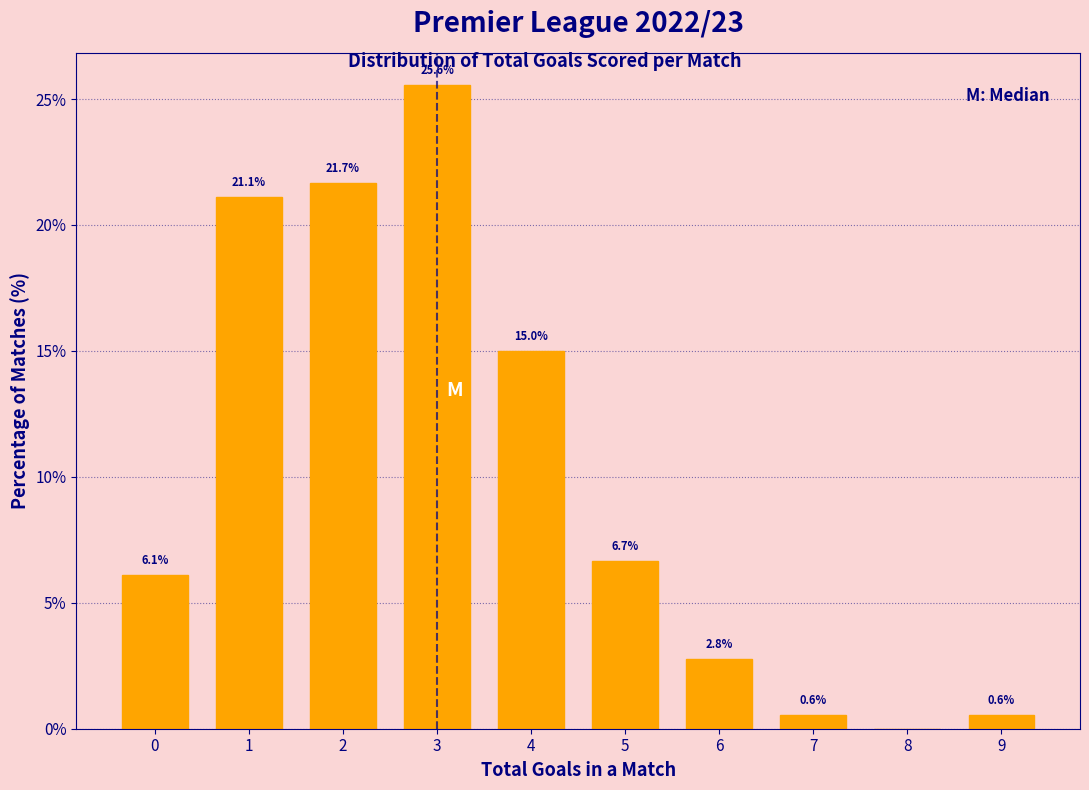

Reading left to right, what are all the values shown in this chart?

0=6.1	1=21.1	2=21.7	3=25.6	4=15.0	5=6.7	6=2.8	7=0.6	8=0.0	9=0.6